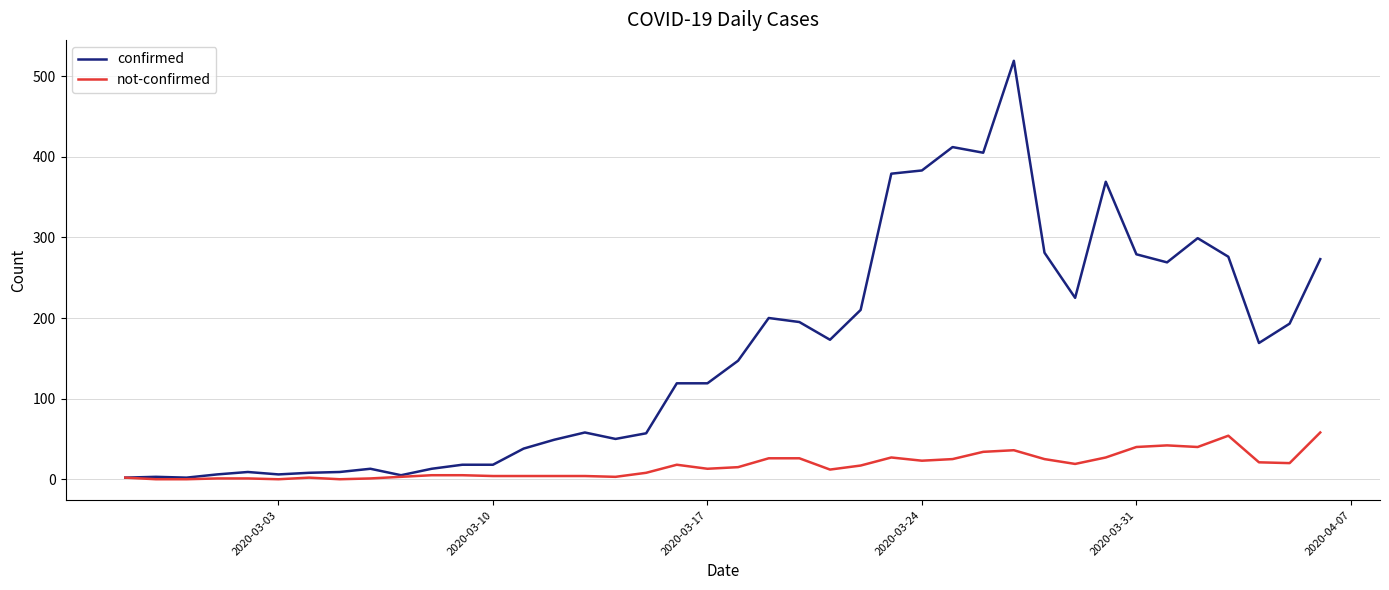

Which series has the widest spread of values?

confirmed